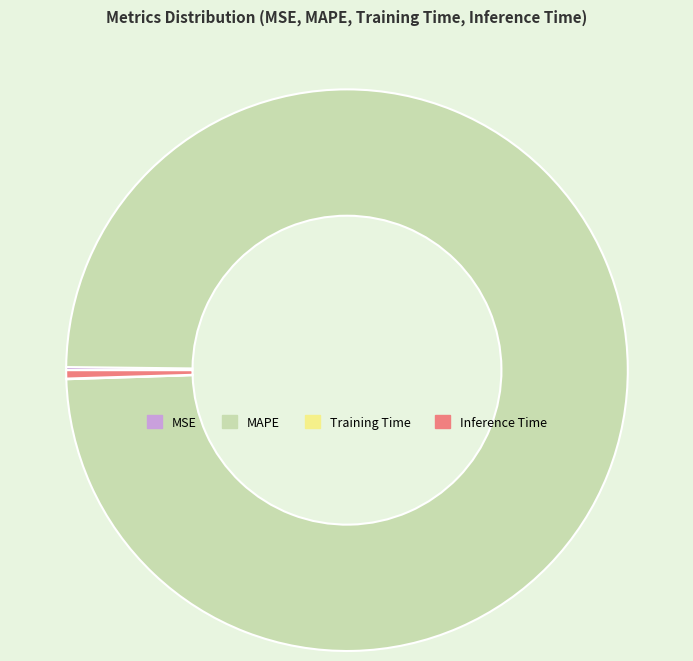

Which slice represents more than half of the pie?

MAPE